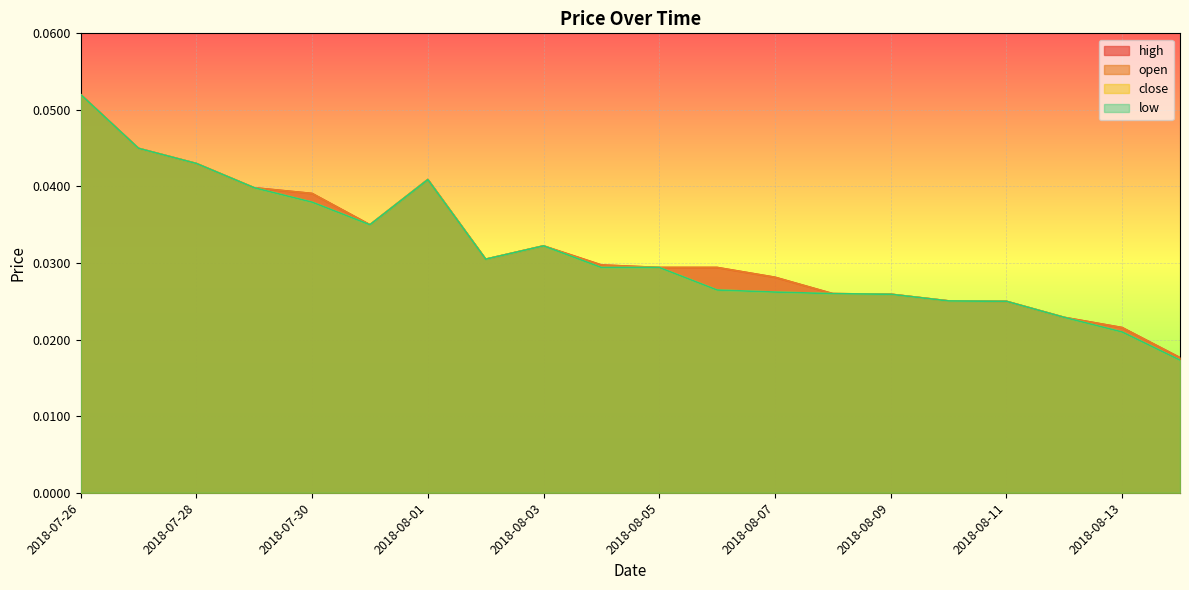

Which series has the largest total across all categories?

high